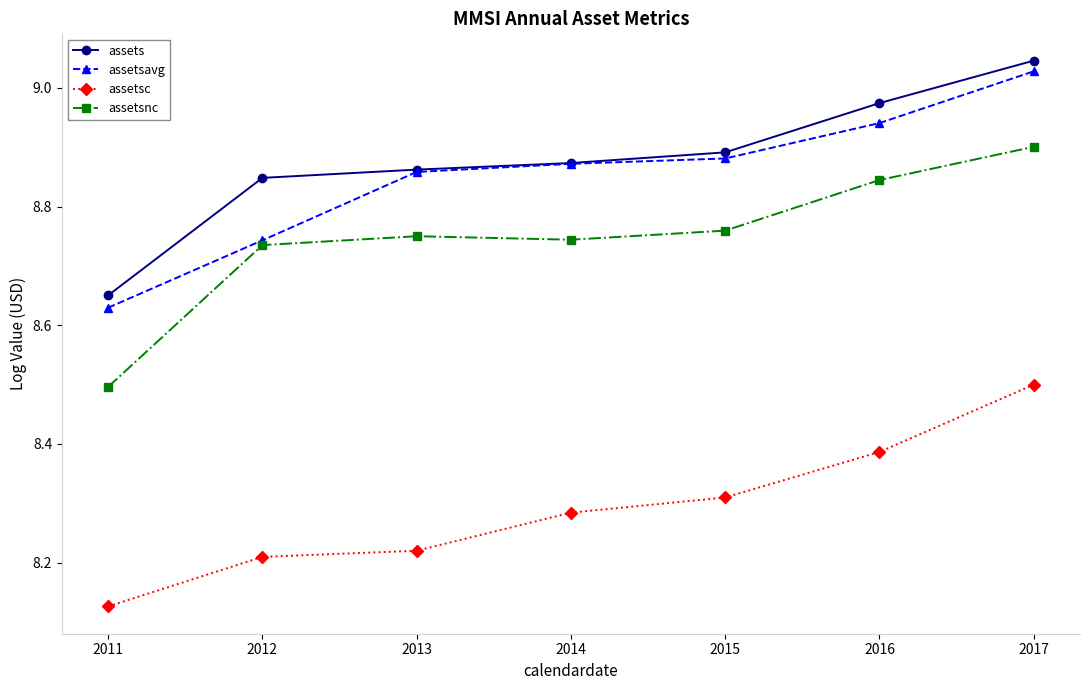

True or false: assetsc has more than 0 interior local peaks.

False